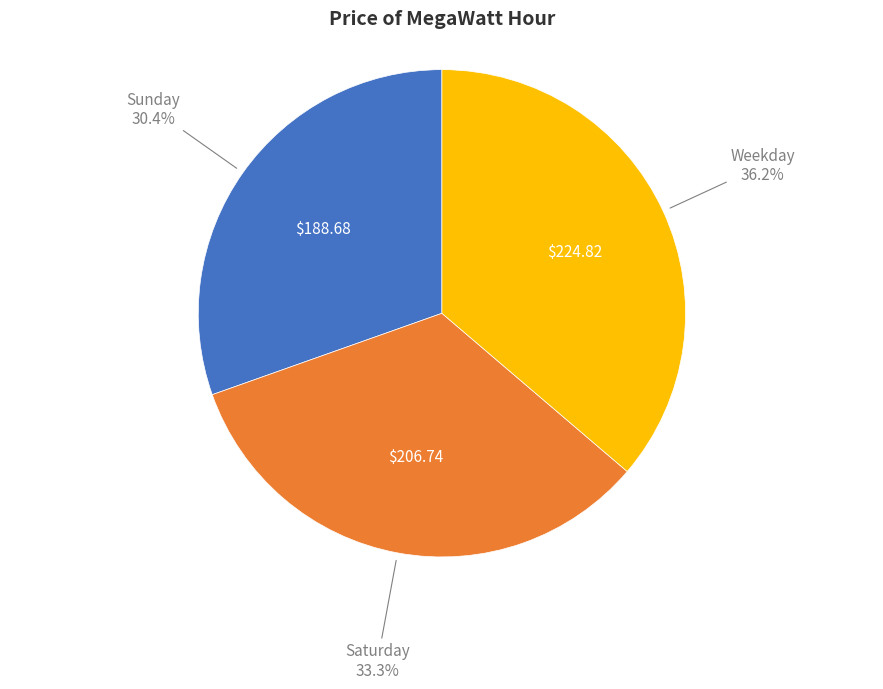

To the nearest percent, what is the difference between the largest and smallest slice percentages?

6%